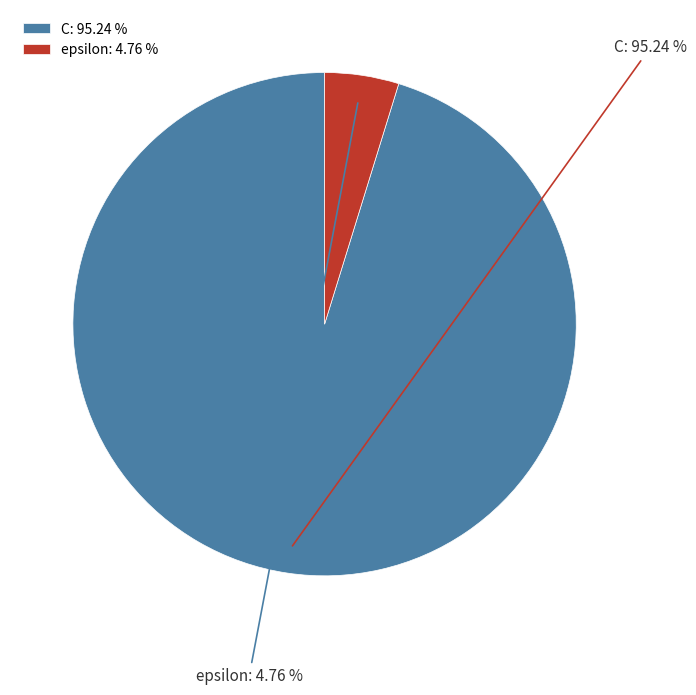

To the nearest percent, what is the difference between the epsilon and C slice percentages?

90%